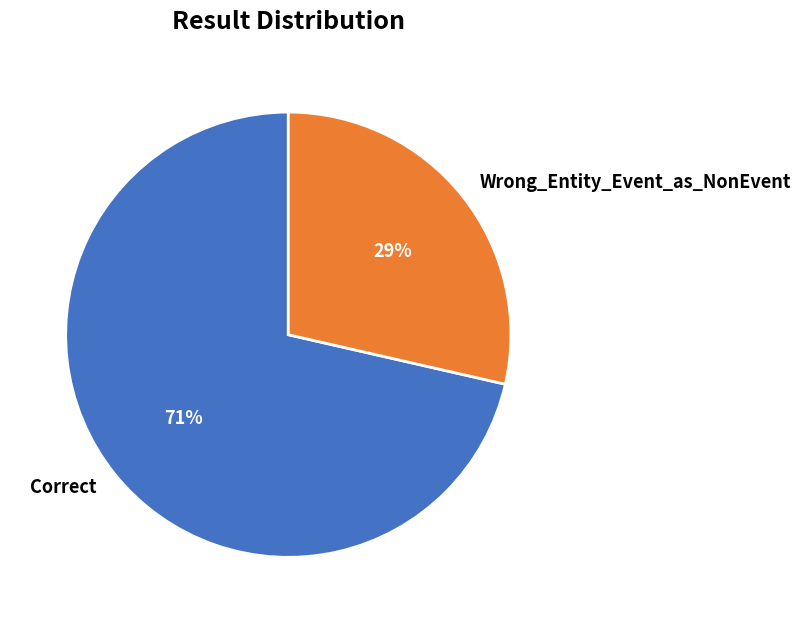

Is it true that Correct is 61% of the pie?

False